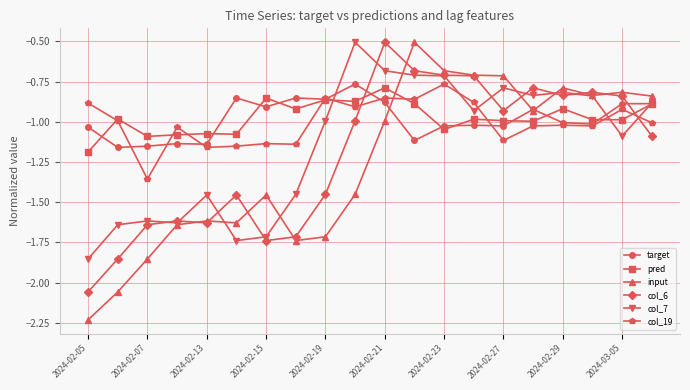

Which series has the largest range (max minus min)?

input